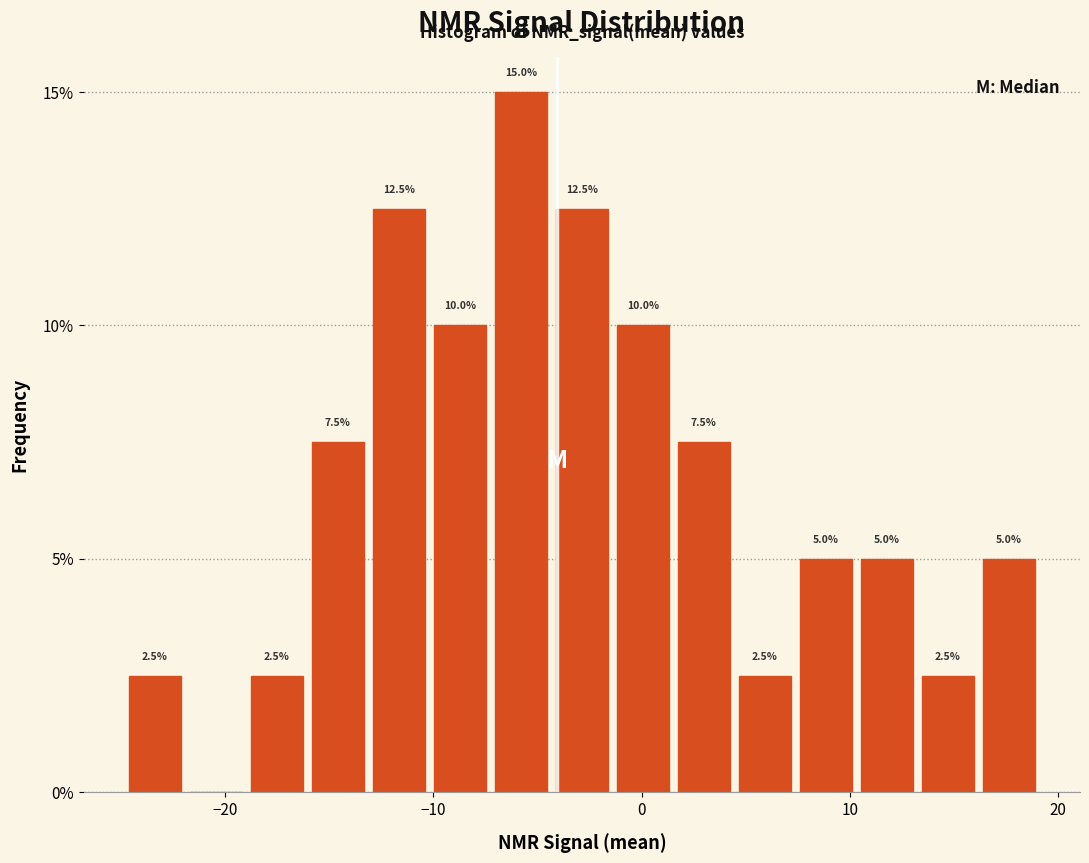

Read against the x-axis, roughly where is the centre of the tallest bar?

-6